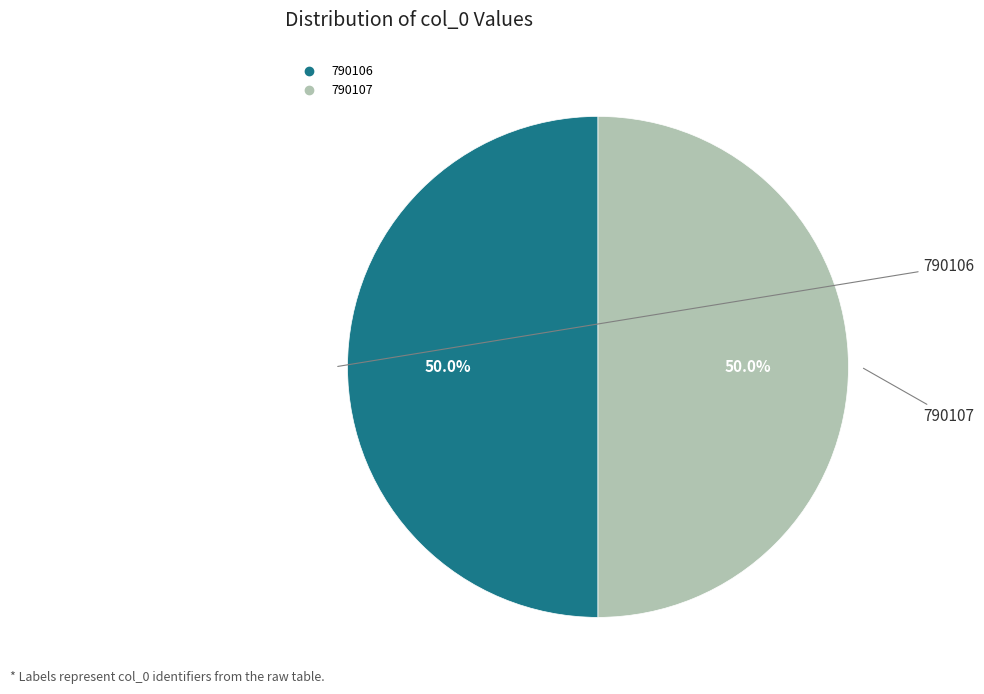

What percentage is NOT represented by 790107?

50.0%